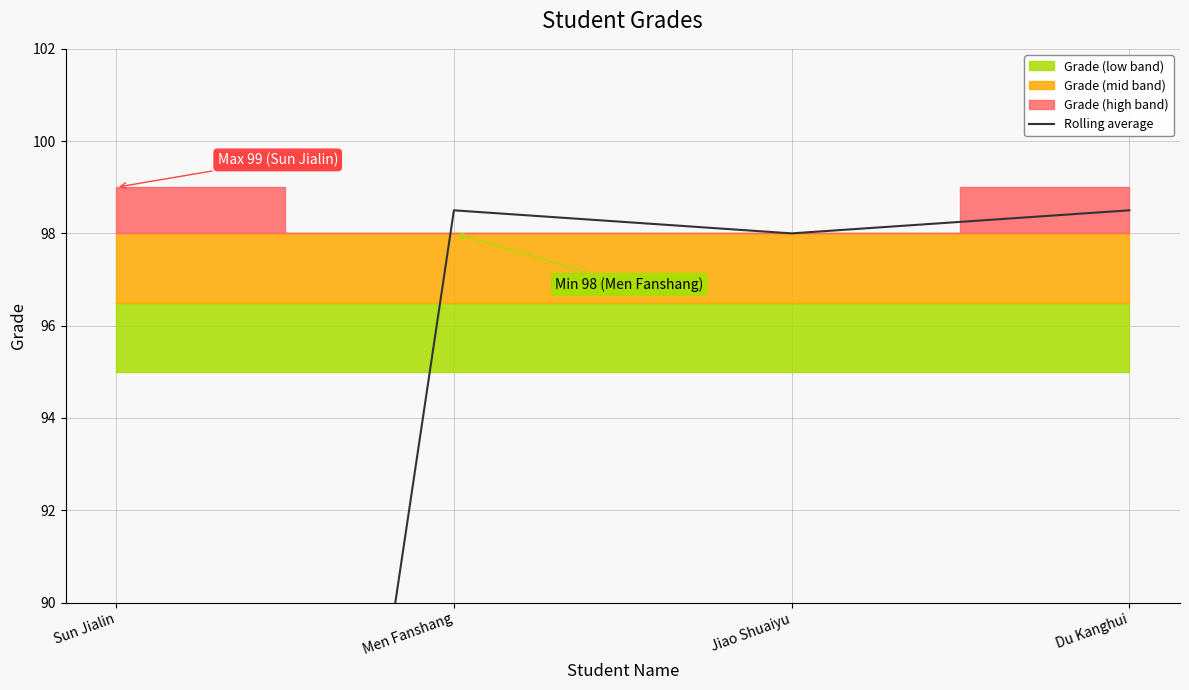

Reading right to left, list all the values displayed in this chart.

Du Kanghui=98.5	Jiao Shuaiyu=98.0	Men Fanshang=98.5	Sun Jialin=49.5